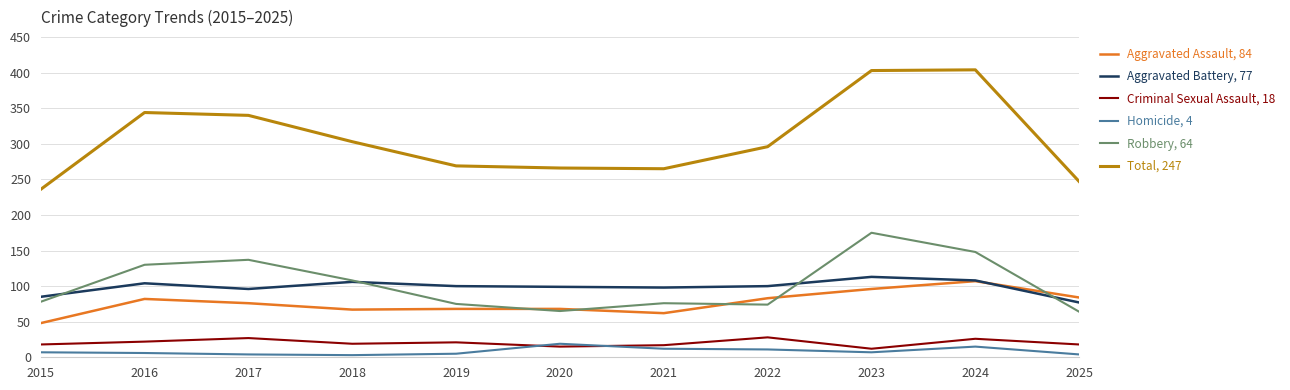

What is the maximum value shown in the chart?

404